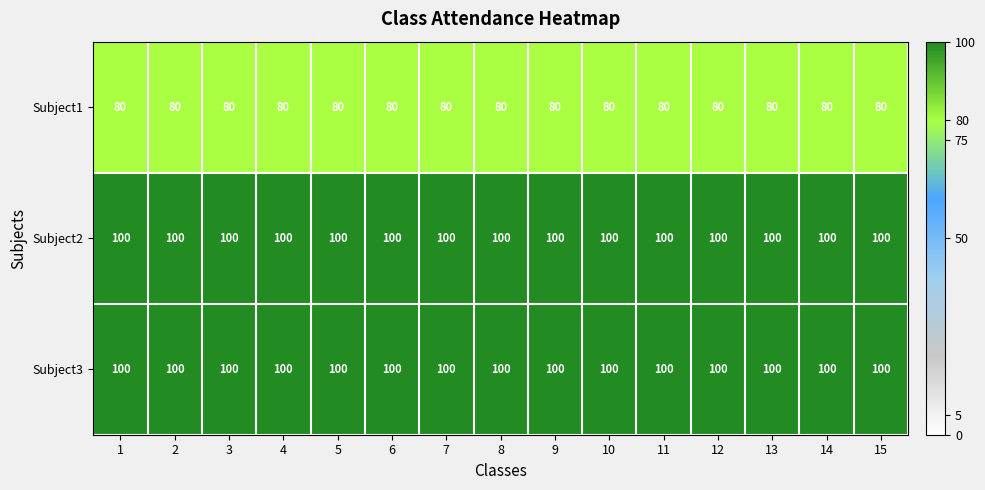

What is the spread (max minus min) of values at 10?

20